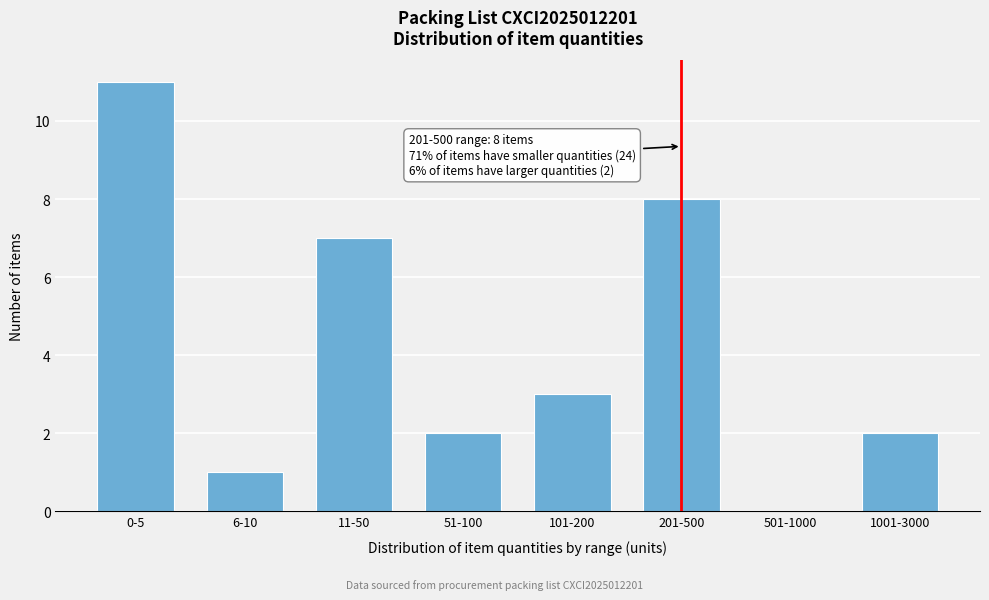

Reading left to right, list all the values displayed in this chart.

0-5=11	6-10=1	11-50=7	51-100=2	101-200=3	201-500=8	501-1000=0	1001-3000=2